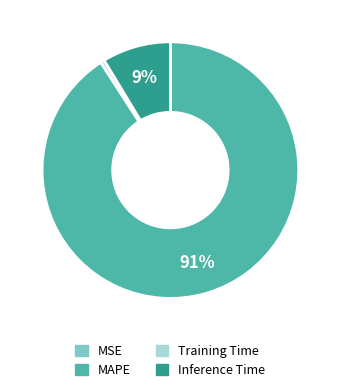

To the nearest percent, what is the difference between the largest and smallest slice percentages?

91%